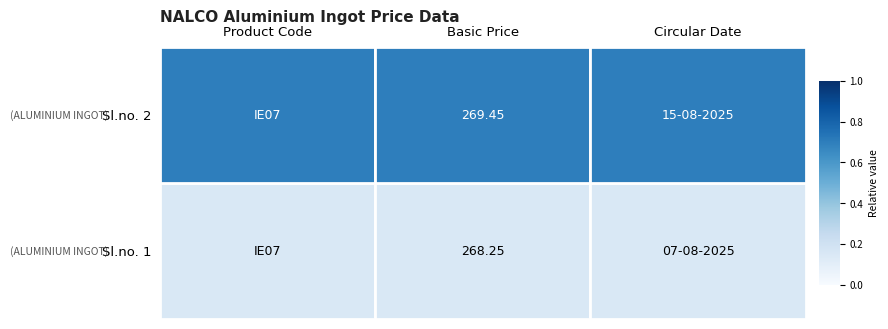

At Circular Date, list the series in order from smallest to largest.

Sl.no. 2, Sl.no. 1